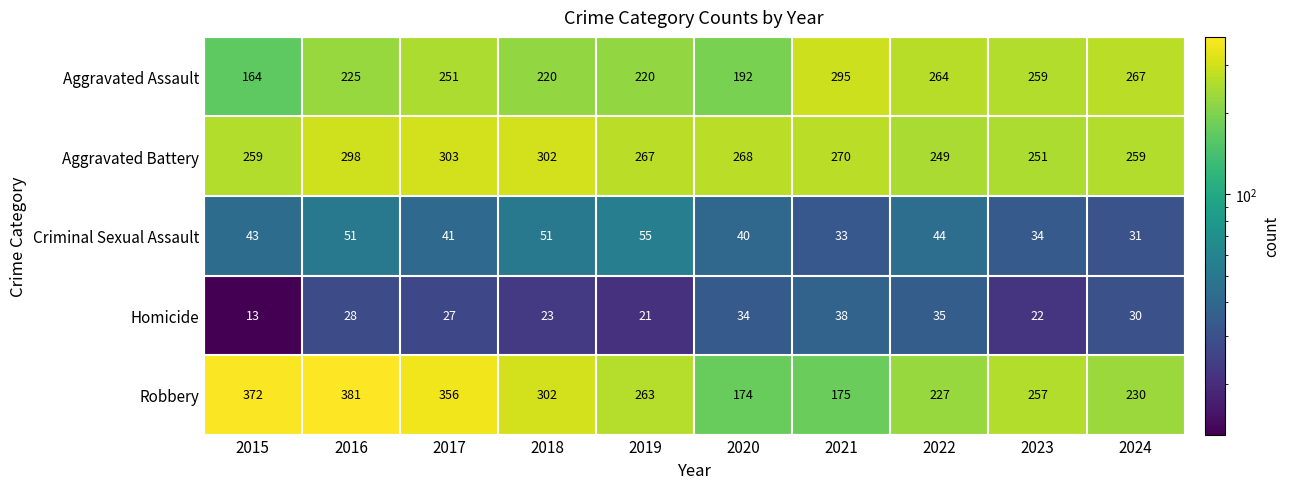

Is it true that Aggravated Assault equals 410 at 2017?

False